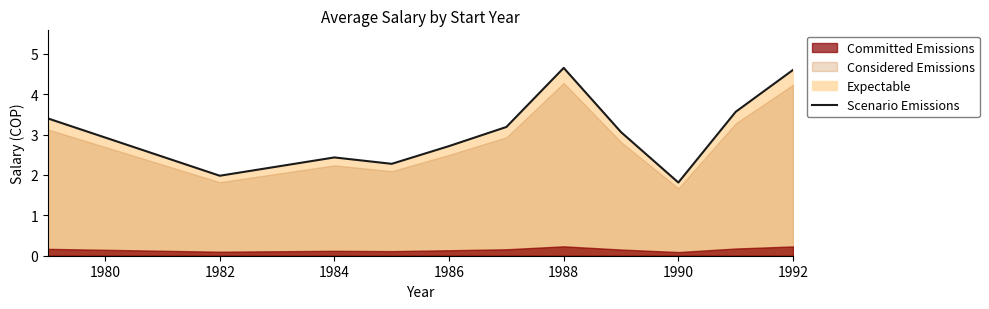

True or false: Scenario Emissions has a value of 2.4 at 1984.

True